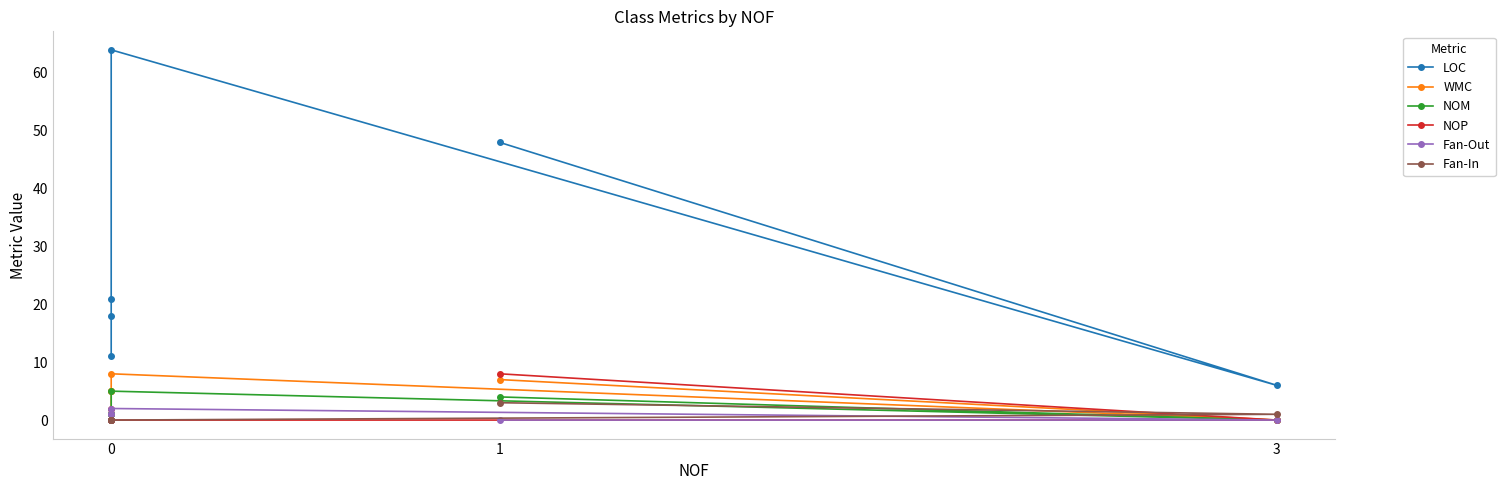

True or false: NOM has more than 2 interior local peaks.

False